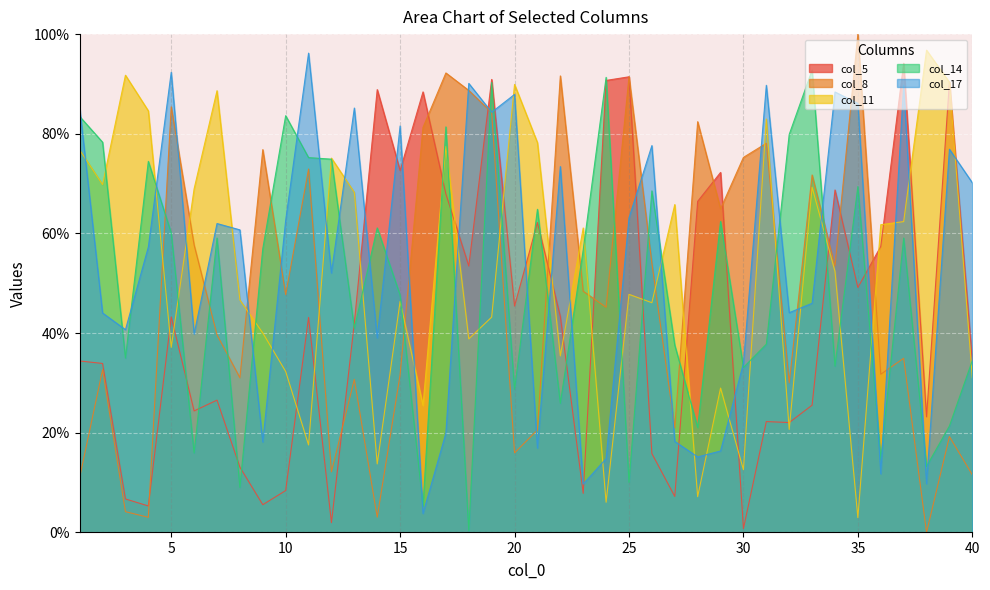

Reading right to left, transcribe all the data shown in this chart.

col_5: 34.4	90.4	23.2	94.2	57.4	49.1	68.7	25.5	22.0	22.2	0.7	72.2	66.4	7.2	15.8	91.4	90.7	7.8	43.3	62.2	45.4	90.9	53.5	67.9	88.4	72.6	88.9	42.0	1.9	43.1	8.4	5.5	13.1	26.5	24.4	43.2	5.3	6.7	33.9	34.4
col_8: 11.5	19.2	0.0	34.9	31.7	100.0	53.4	71.7	30.0	78.1	75.3	64.9	82.4	20.9	54.0	91.4	45.2	48.4	91.6	20.5	15.9	84.3	88.7	92.2	81.3	31.7	3.0	30.7	12.2	72.9	47.7	76.8	31.0	39.6	57.7	85.4	3.0	4.1	32.6	11.0
col_11: 31.0	90.3	96.8	62.4	61.7	2.9	52.4	69.3	20.7	83.0	12.6	29.0	7.2	65.8	46.1	47.8	6.0	61.1	35.4	78.2	89.9	43.2	38.8	77.5	25.5	46.4	13.7	68.2	75.1	17.5	32.3	40.0	46.6	88.6	68.9	37.1	84.6	91.7	69.8	76.8
col_14: 34.5	21.4	13.2	59.1	14.6	69.4	33.3	92.8	79.9	37.8	33.1	62.4	21.0	37.6	68.5	10.0	91.3	56.7	25.9	64.8	28.7	90.3	0.3	81.4	5.3	47.6	61.1	40.9	74.9	75.2	83.6	56.9	9.0	59.1	15.9	60.1	74.5	35.0	78.3	83.5
col_17: 70.2	76.9	9.8	89.7	11.8	86.1	88.4	46.0	44.1	89.7	33.9	16.3	15.1	18.2	77.6	63.1	14.8	9.7	73.4	16.9	87.9	84.3	90.1	19.9	3.8	81.6	39.0	85.2	52.0	96.2	62.6	18.1	60.7	62.0	39.8	92.3	57.3	40.7	44.0	85.2